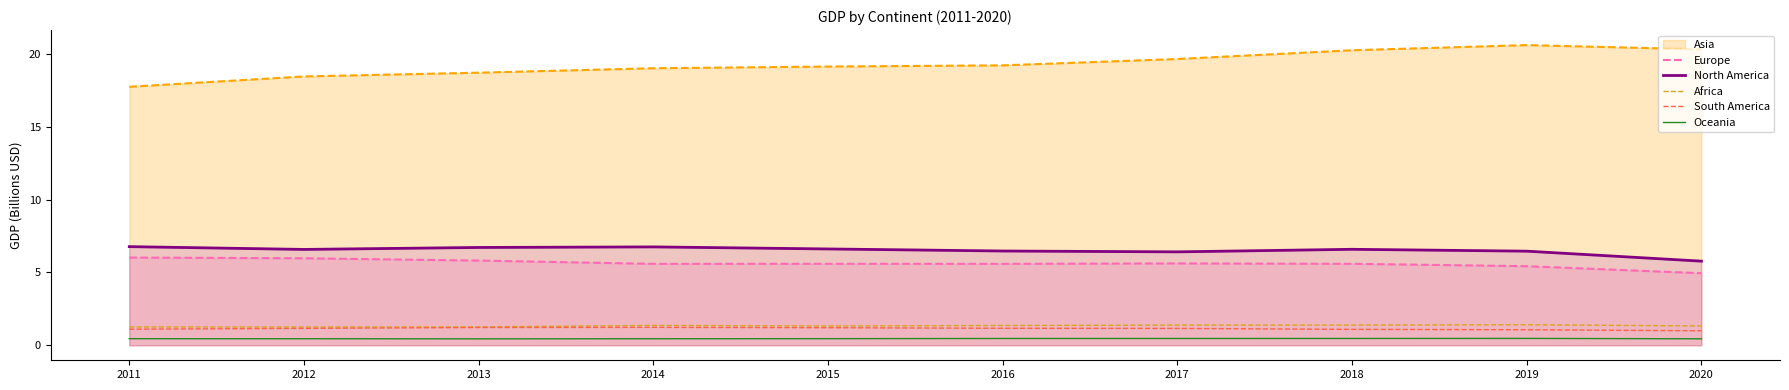

True or false: Oceania and South America intersect in this chart.

False